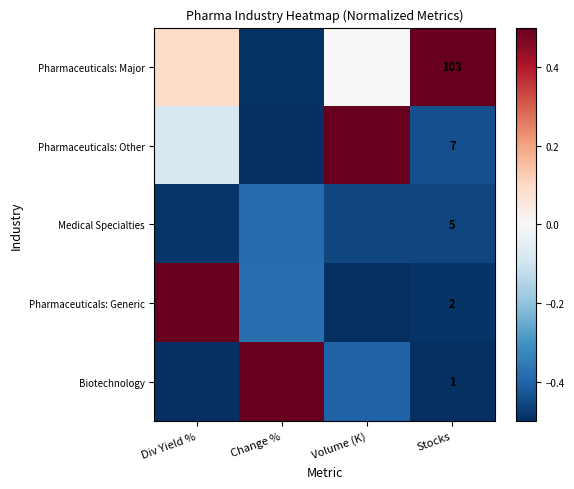

What is the smallest value displayed?

-0.5